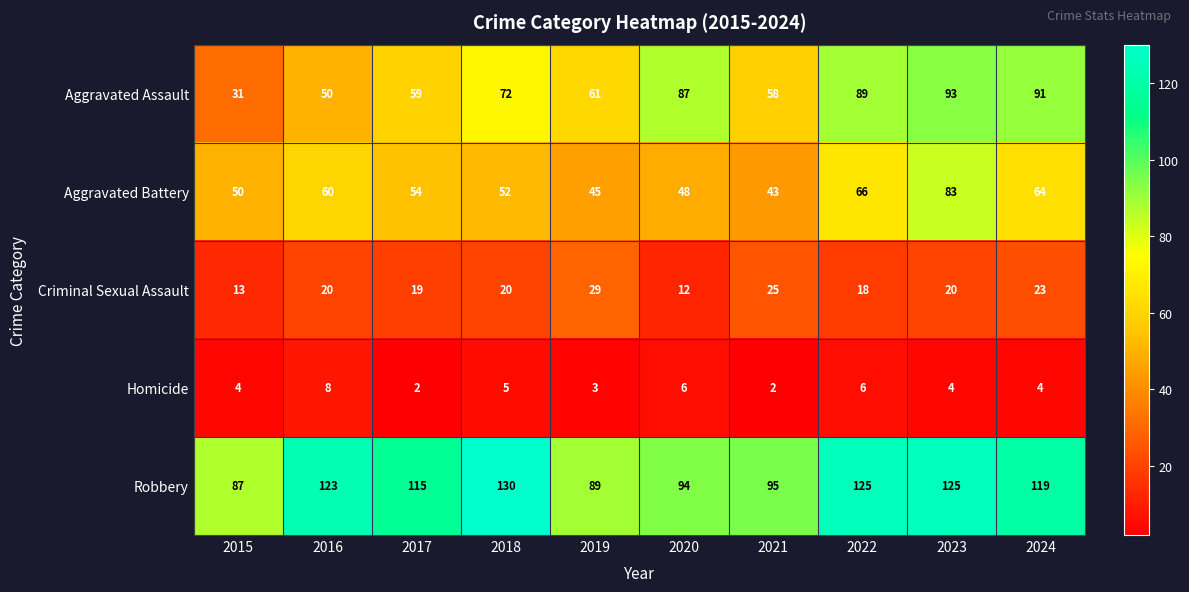

Rank the series at 2024 from highest to lowest value.

Robbery, Aggravated Assault, Aggravated Battery, Criminal Sexual Assault, Homicide